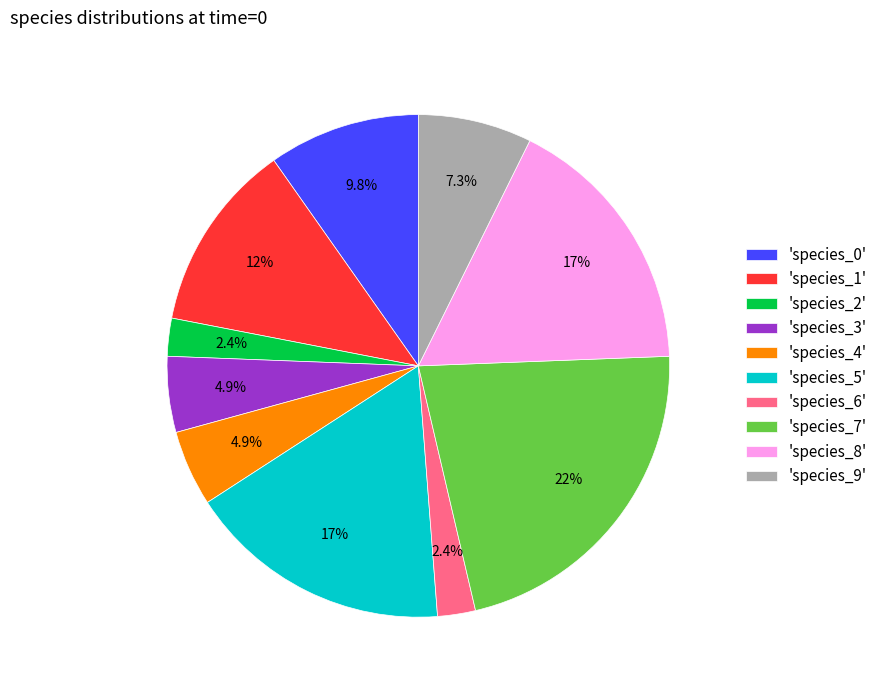

Which category has the biggest portion of the pie?

'species_7'